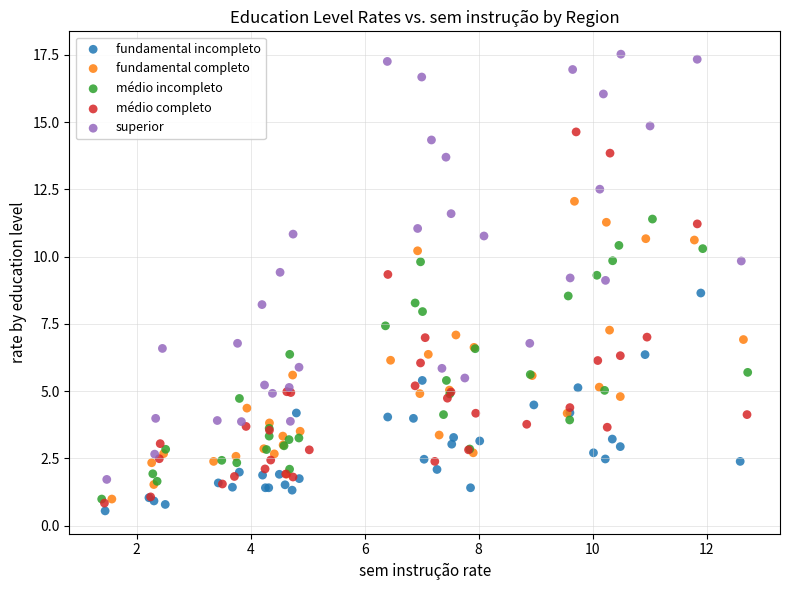

Which series has the largest Y range (max minus min)?

superior